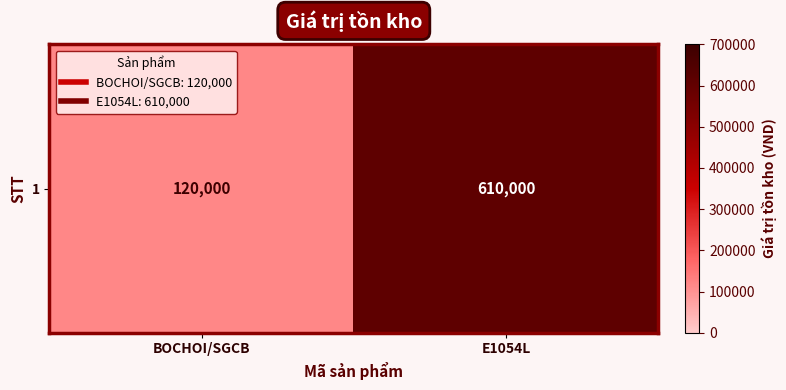

Rank the categories by value from highest to lowest.

E1054L, BOCHOI/SGCB